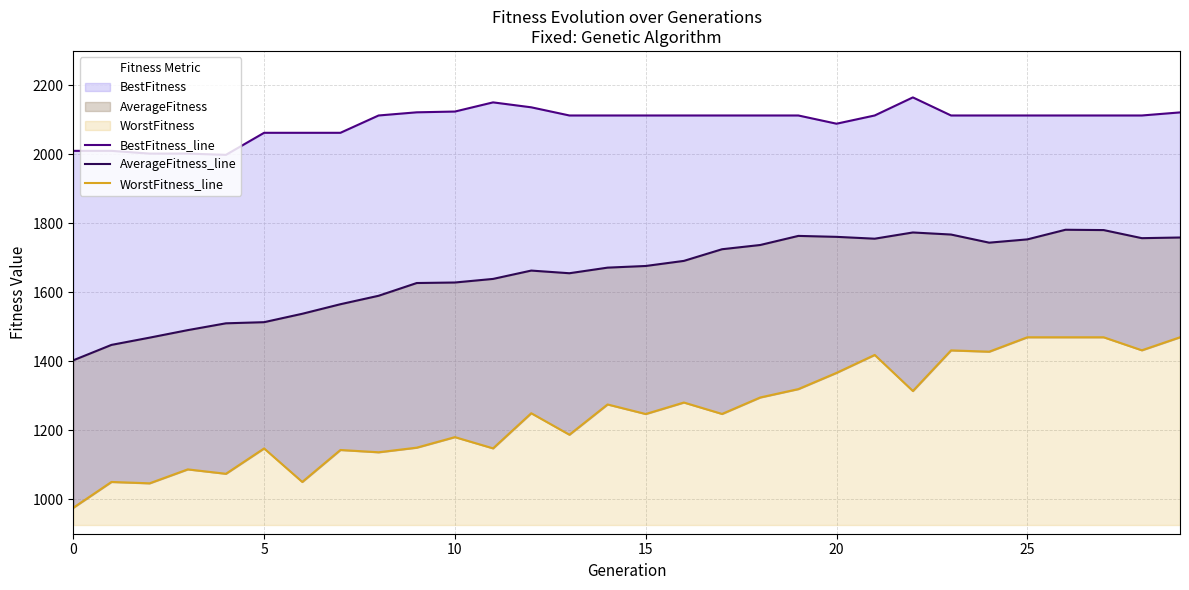

True or false: WorstFitness_line and AverageFitness_line intersect in this chart.

False